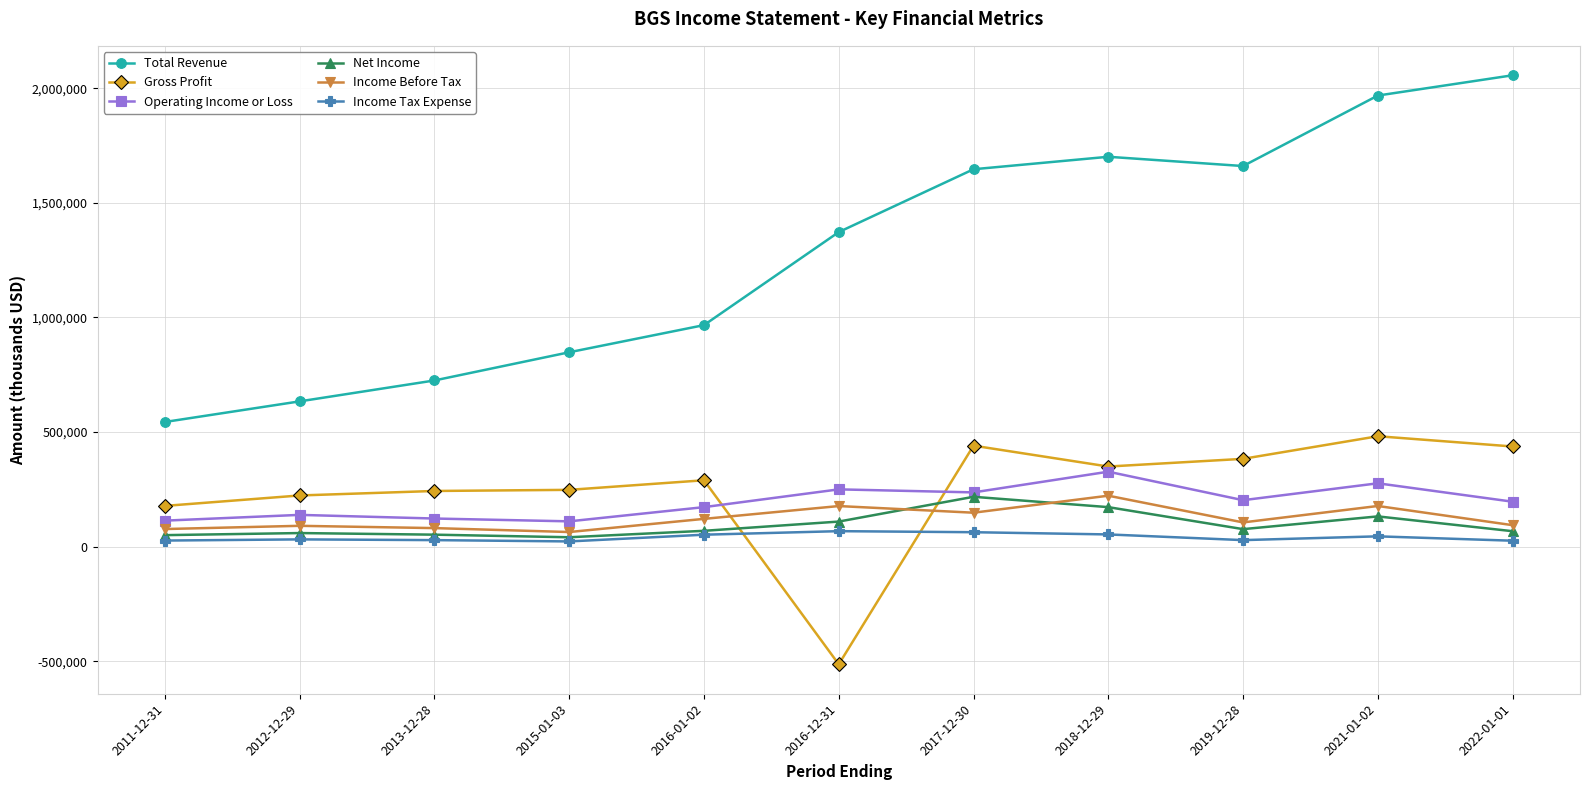

True or false: Operating Income or Loss has more than 2 interior local peaks.

True